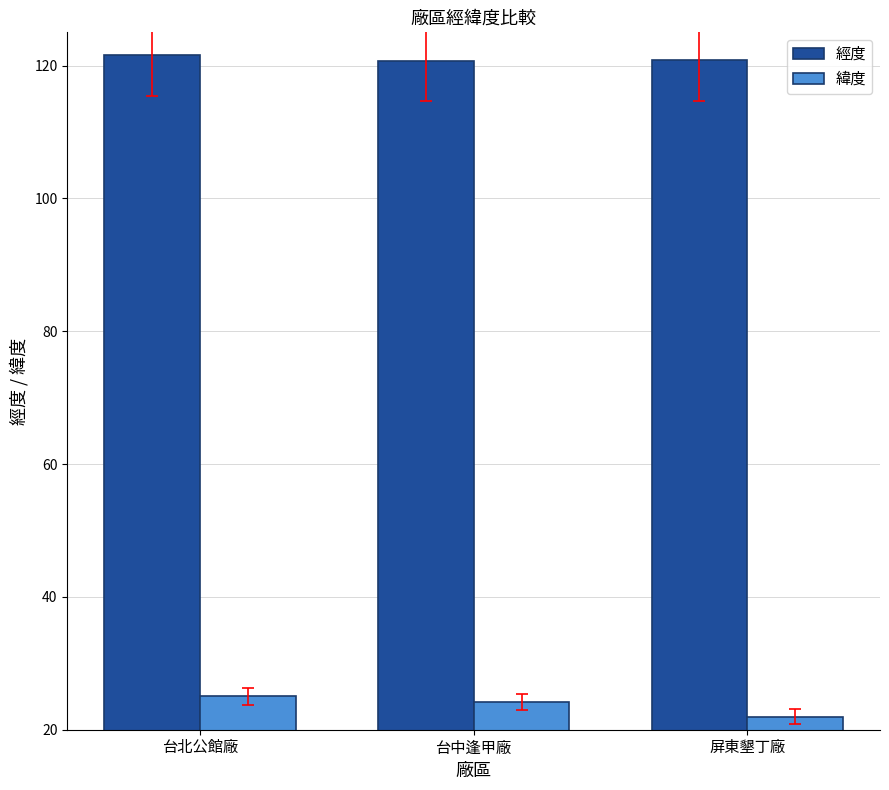

What is the value of the 經度 bar at the 3rd from the left?

120.8